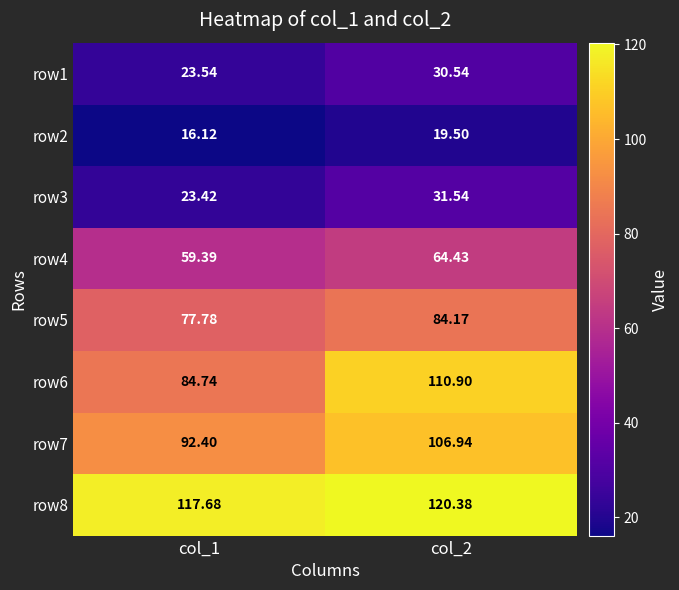

At which category is the sum across all series the highest?

col_2